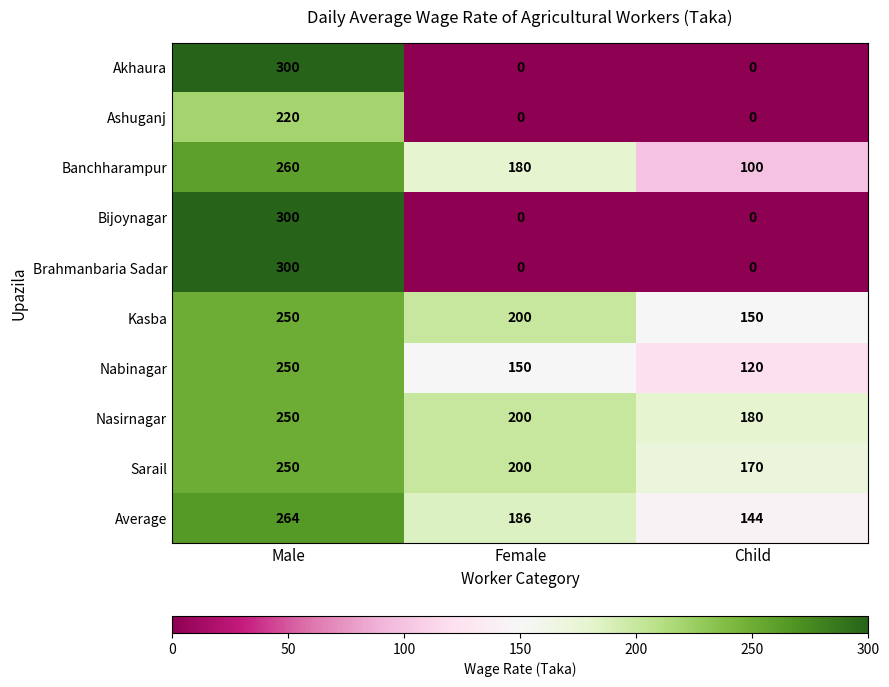

Reading left to right, list all the values displayed in this chart.

Akhaura: Male=300	Female=0	Child=0
Ashuganj: Male=220	Female=0	Child=0
Banchharampur: Male=260	Female=180	Child=100
Bijoynagar: Male=300	Female=0	Child=0
Brahmanbaria Sadar: Male=300	Female=0	Child=0
Kasba: Male=250	Female=200	Child=150
Nabinagar: Male=250	Female=150	Child=120
Nasirnagar: Male=250	Female=200	Child=180
Sarail: Male=250	Female=200	Child=170
Average: Male=264	Female=186	Child=144